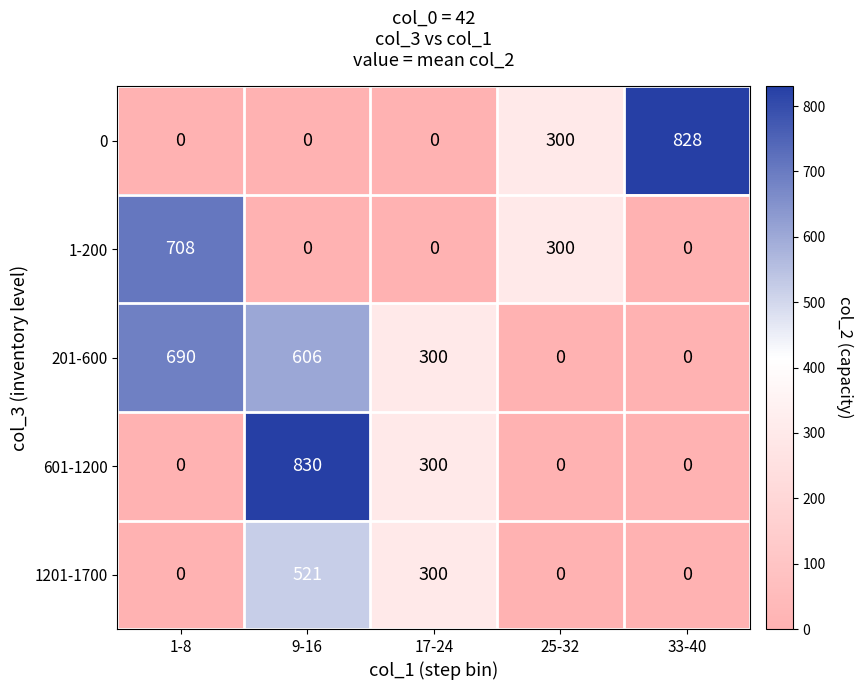

What is the difference between the maximum and minimum values in the 601-1200 series?

830